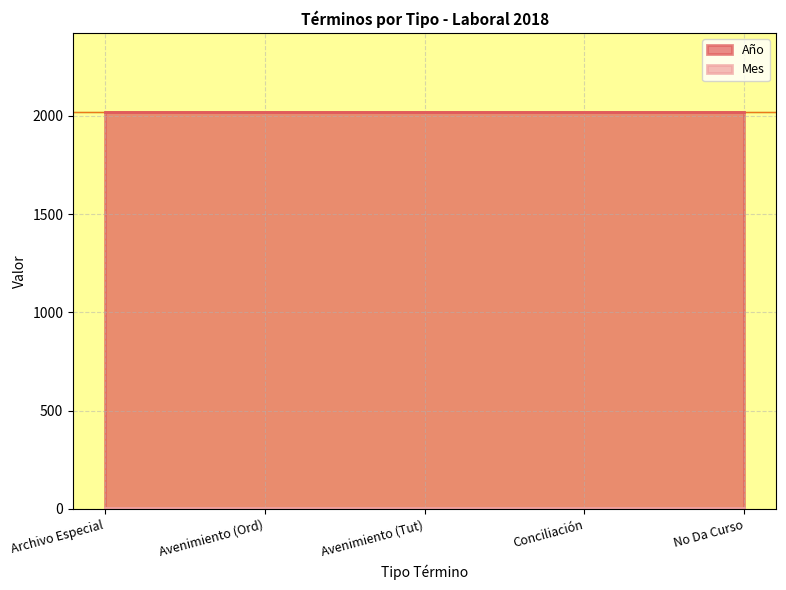

True or false: Mes has more than 0 points higher than both neighbors.

False